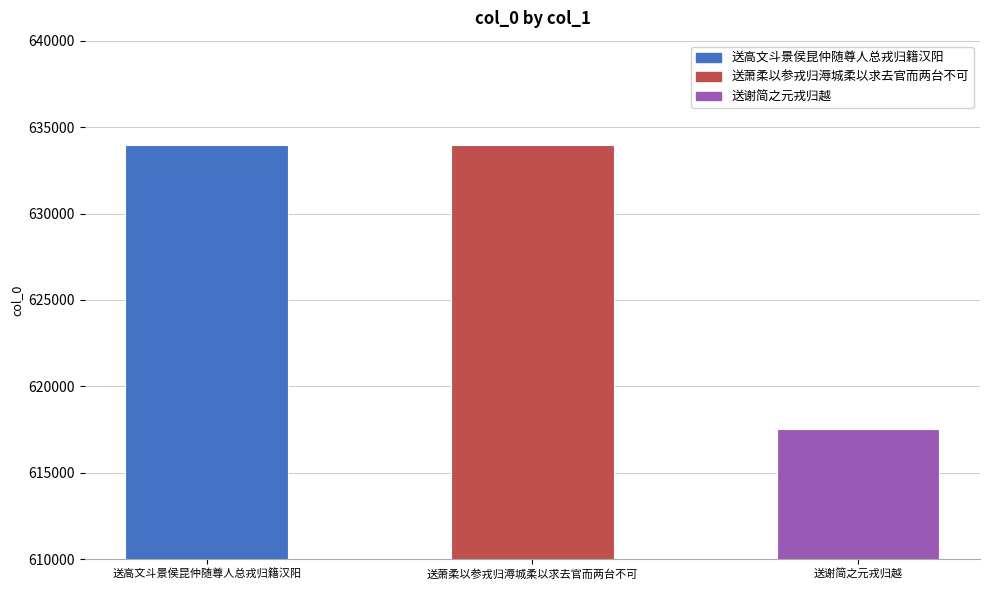

The chart shows a value of 873076 at 送高文斗景侯昆仲随尊人总戎归籍汉阳. True or false?

False